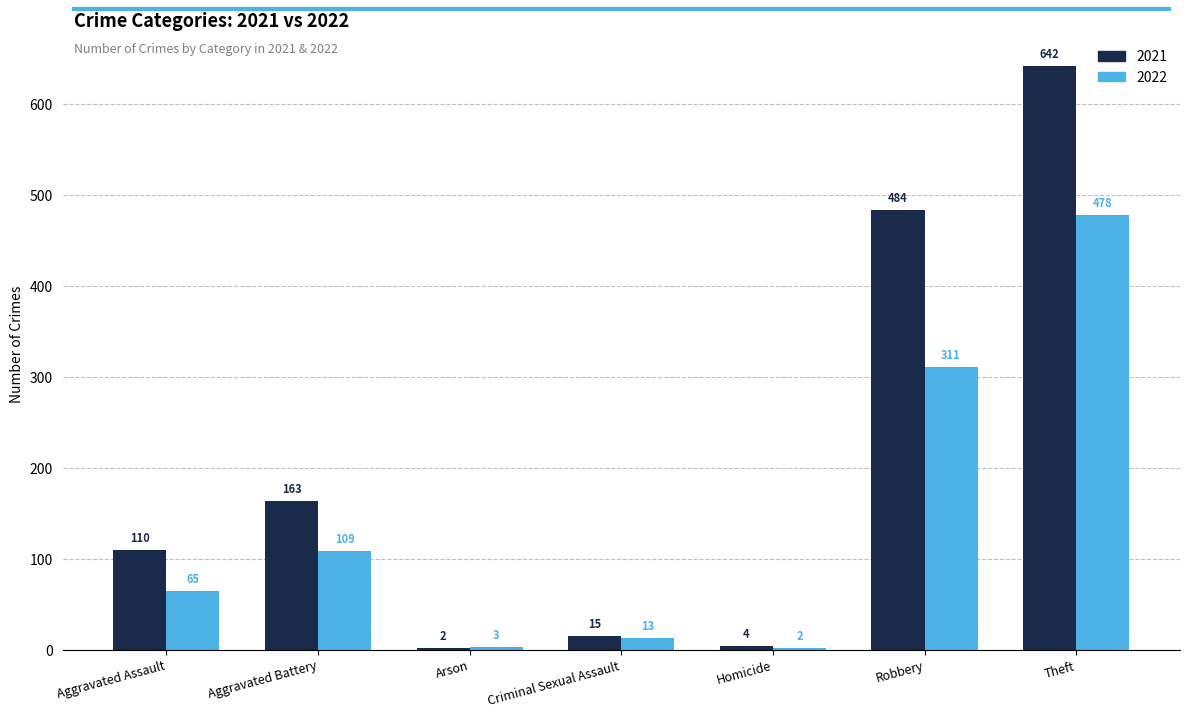

Is it true that 2021 equals 157 at Aggravated Assault?

False